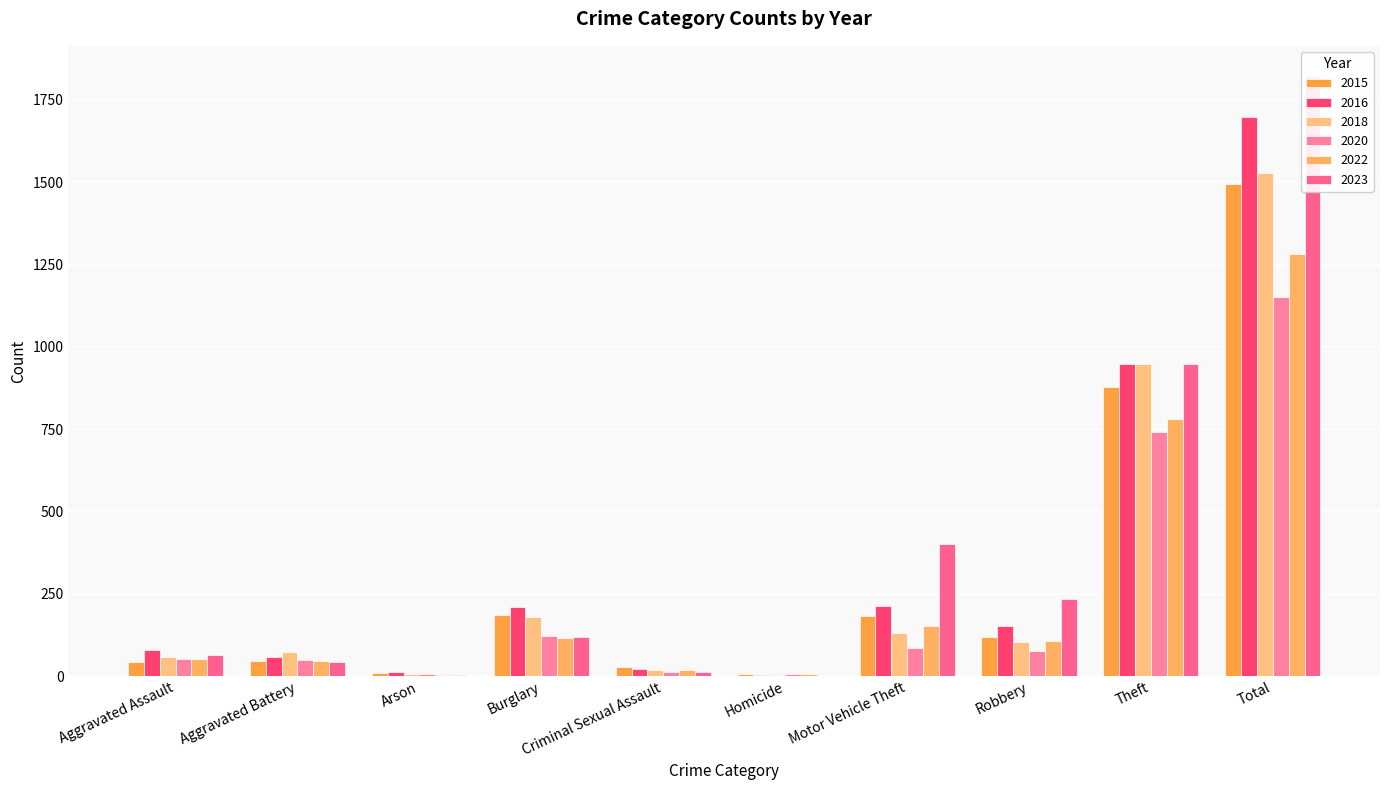

Reading left to right, transcribe all the data shown in this chart.

2015: 44	47	8	185	27	5	182	118	878	1494
2016: 79	57	12	211	22	4	213	151	949	1698
2018: 59	74	7	180	19	4	132	105	949	1529
2020: 51	48	7	123	13	5	86	75	742	1150
2022: 52	46	3	116	19	6	151	108	780	1281
2023: 63	44	2	120	12	1	400	233	948	1823